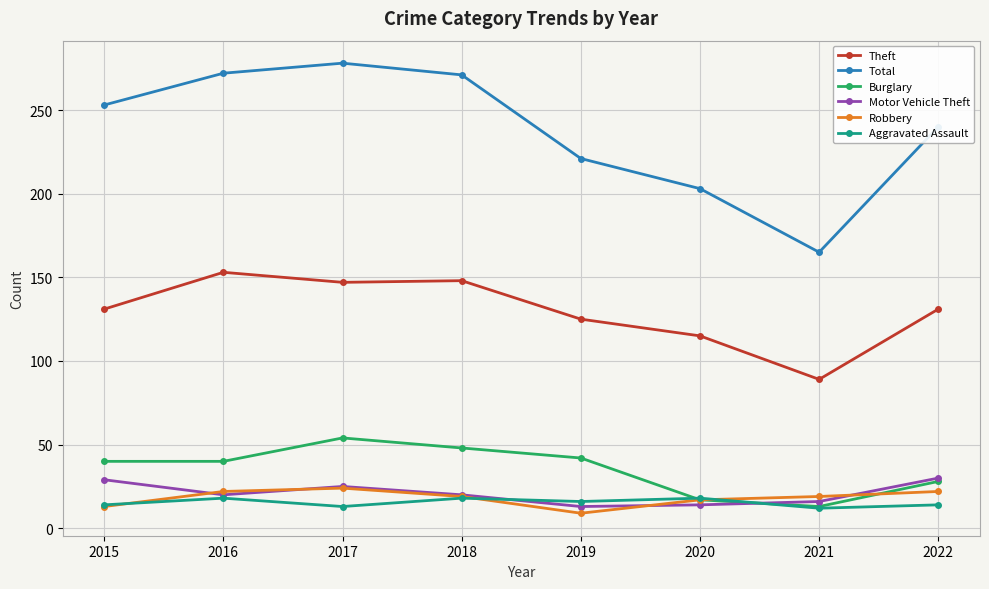

True or false: Theft and Motor Vehicle Theft intersect in this chart.

False